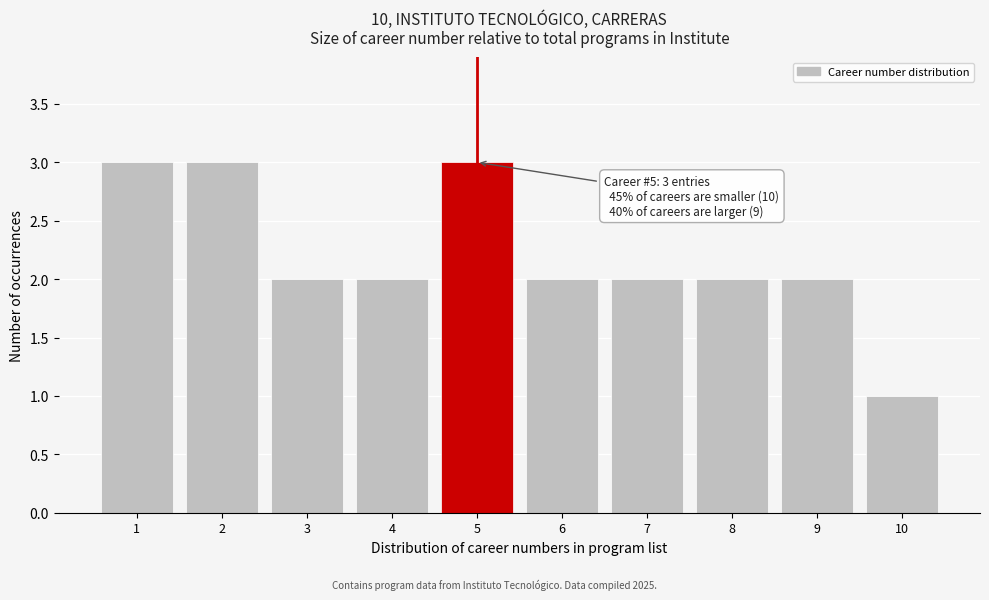

Reading left to right, what are all the values shown in this chart?

1=3	2=3	3=2	4=2	5=3	6=2	7=2	8=2	9=2	10=1